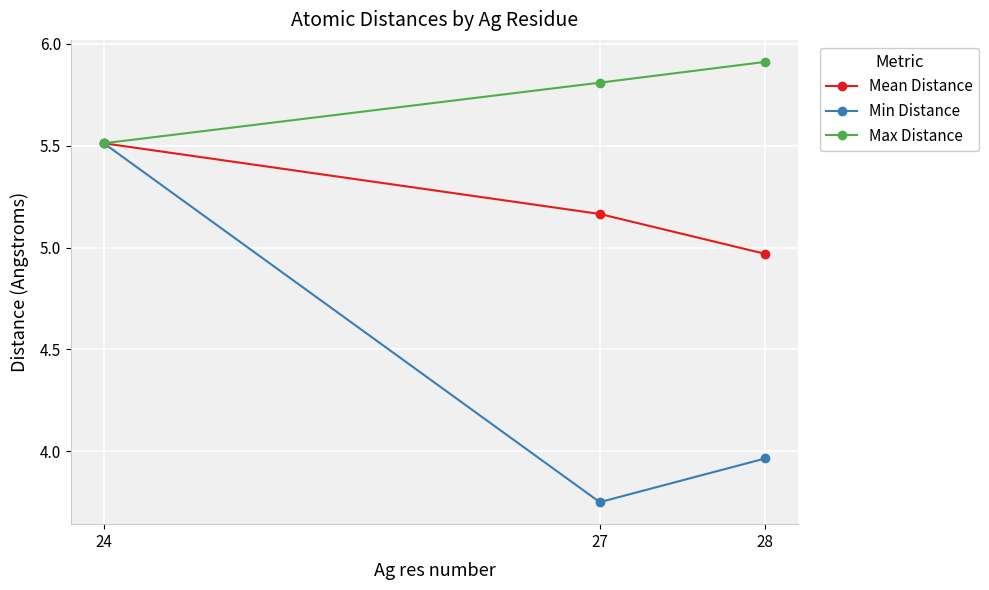

List the labels in order of Min Distance value, largest first.

24, 28, 27